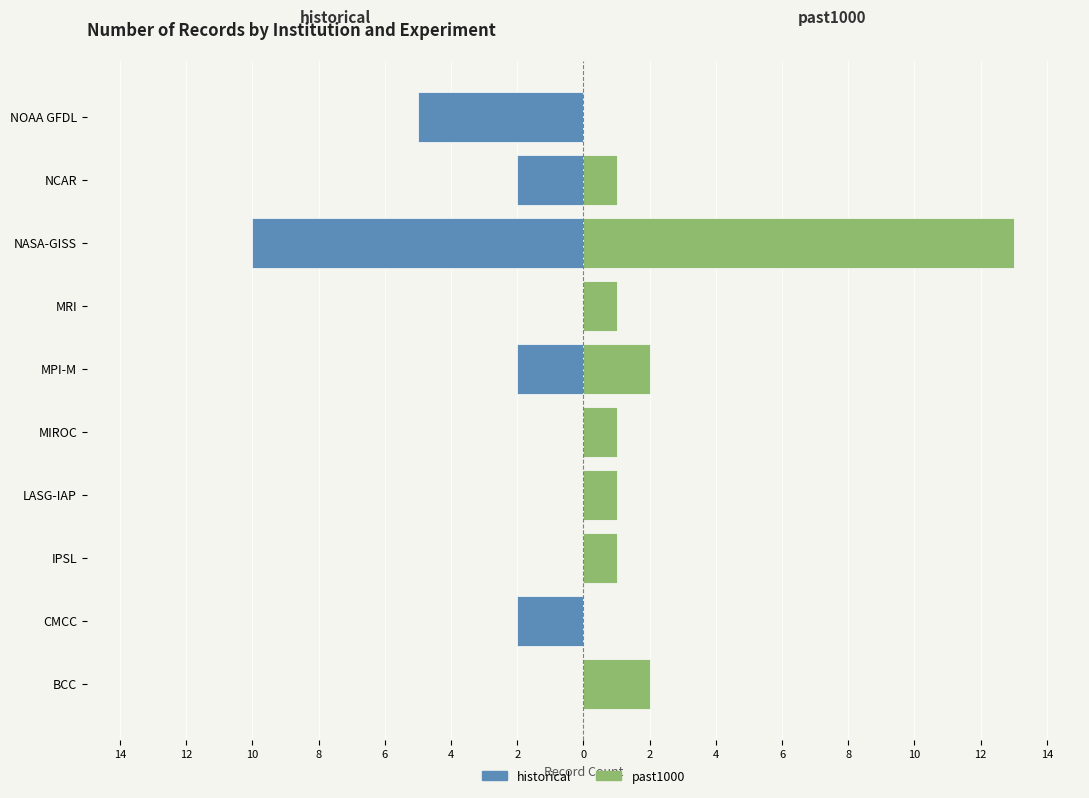

How many positive values does the past1000 series have?

8